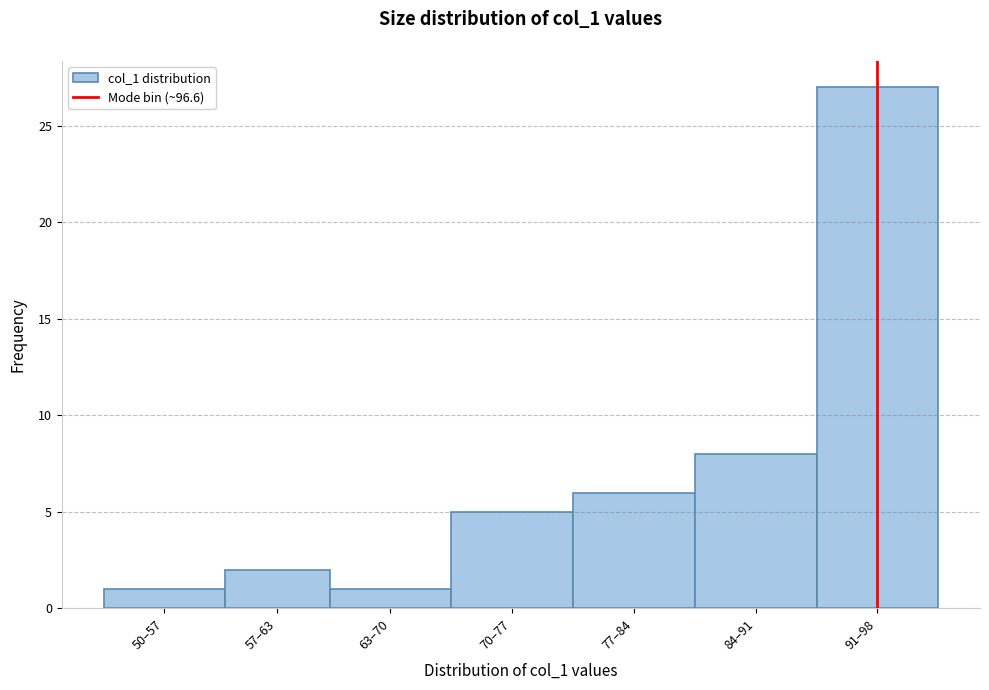

Reading left to right, extract all data points from this chart.

1	2	1	5	6	8	27